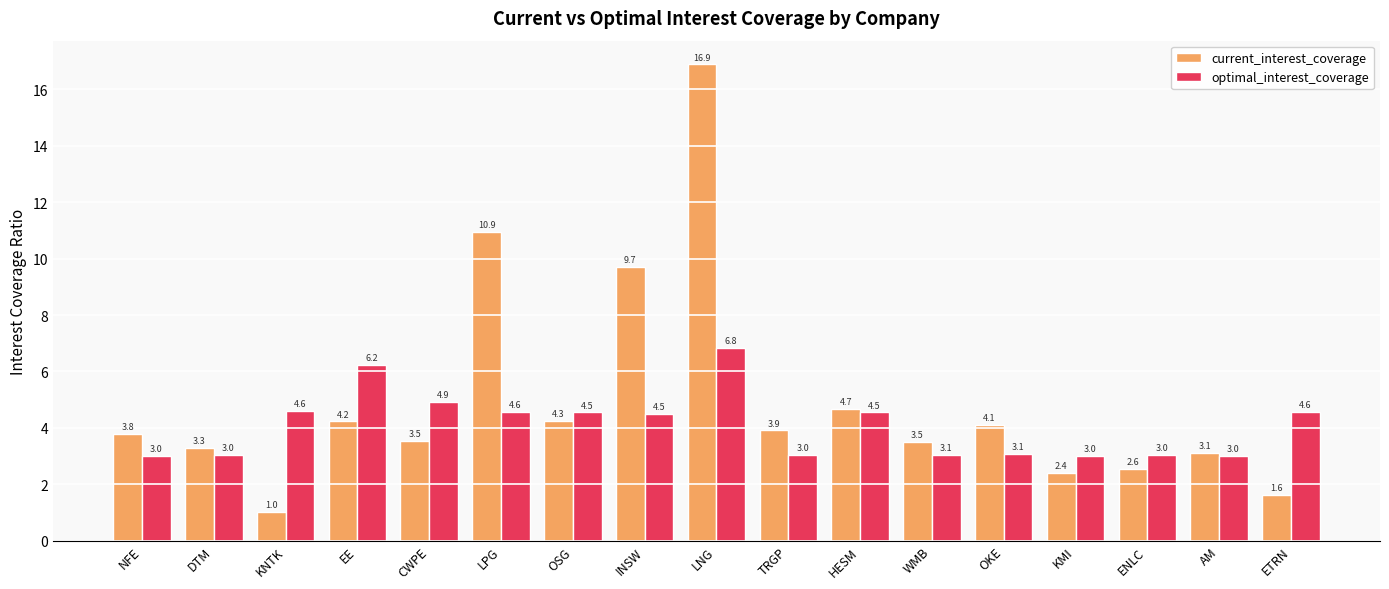

How many values in the current_interest_coverage series are below 3?

4